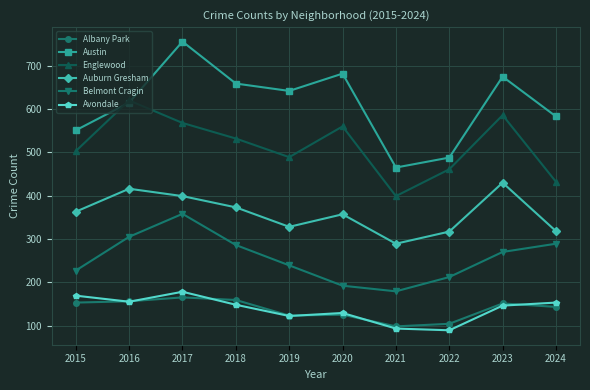

What is the value of the Austin point at the 8th from the left?

488